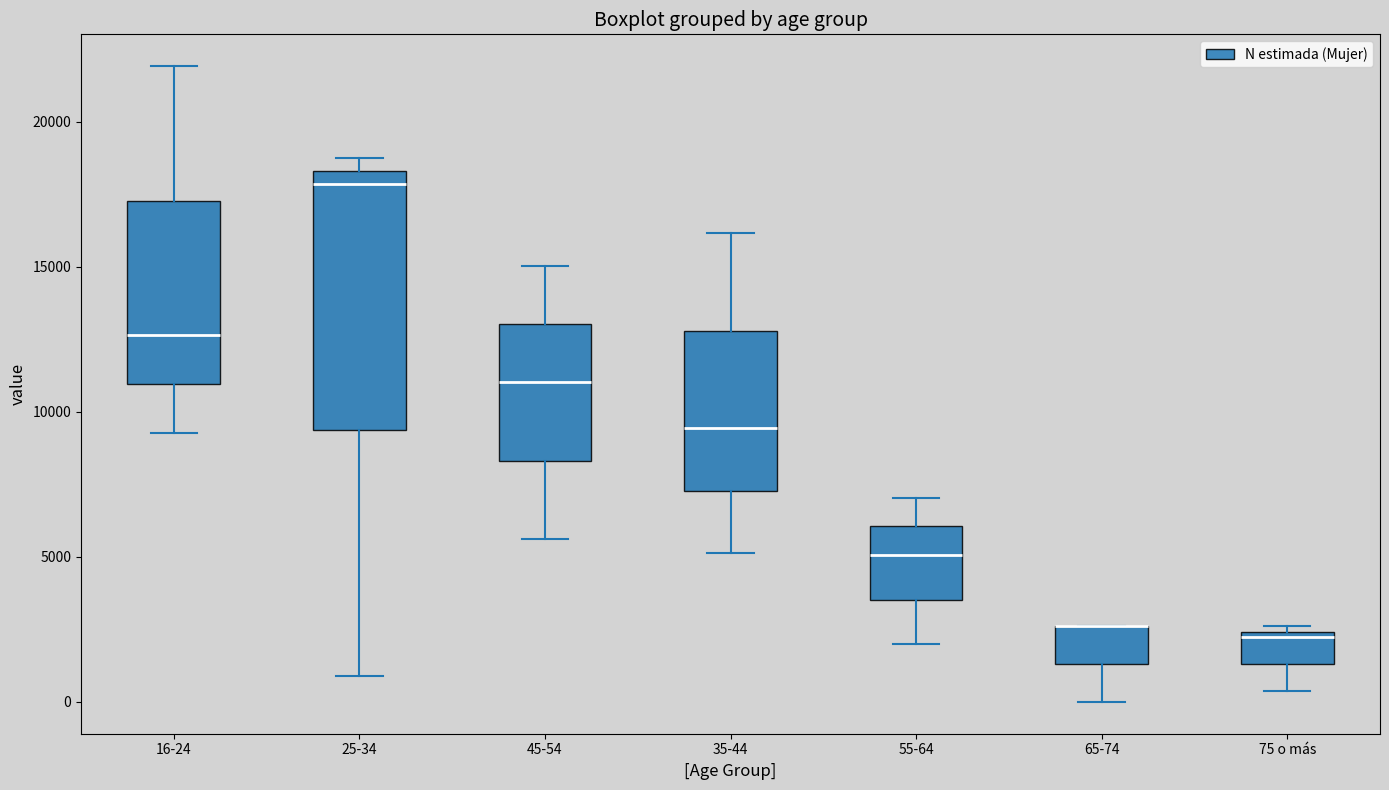

Reading left to right, transcribe this box plot: for each box, give where its median line is, the range the box spans, and where its two whiskers end, as read against the y-axis. The values are not printed on the chart, so give them approximately, as read against the axis.

16-24: median 12500, box 11000 to 17500, whiskers 9500 to 22000
25-34: median 18000, box 9500 to 18500, whiskers 1000 to 18500 (just above the box's upper edge)
45-54: median 11000, box 8500 to 13000, whiskers 5500 to 15000
35-44: median 9500, box 7500 to 13000, whiskers 5000 to 16000
55-64: median 5000, box 3500 to 6000, whiskers 2000 to 7000
65-74: median 2500 (drawn on the box's upper edge), box 1500 to 2500, whiskers 0 to 2500
75 o más: median 2000, box 1500 to 2500, whiskers 500 to 2500 (just above the box's upper edge)